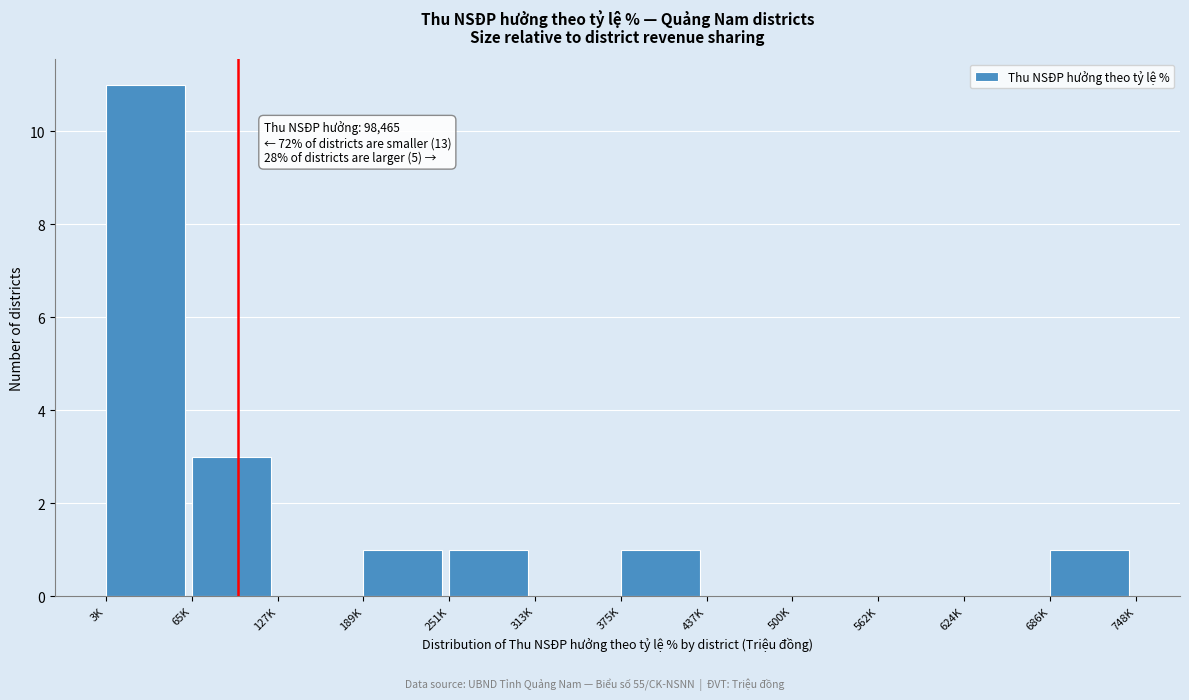

Reading right to left, list all the values displayed in this chart.

686K=1	624K=0	562K=0	500K=0	437K=0	375K=1	313K=0	251K=1	189K=1	127K=0	65K=3	3K=11